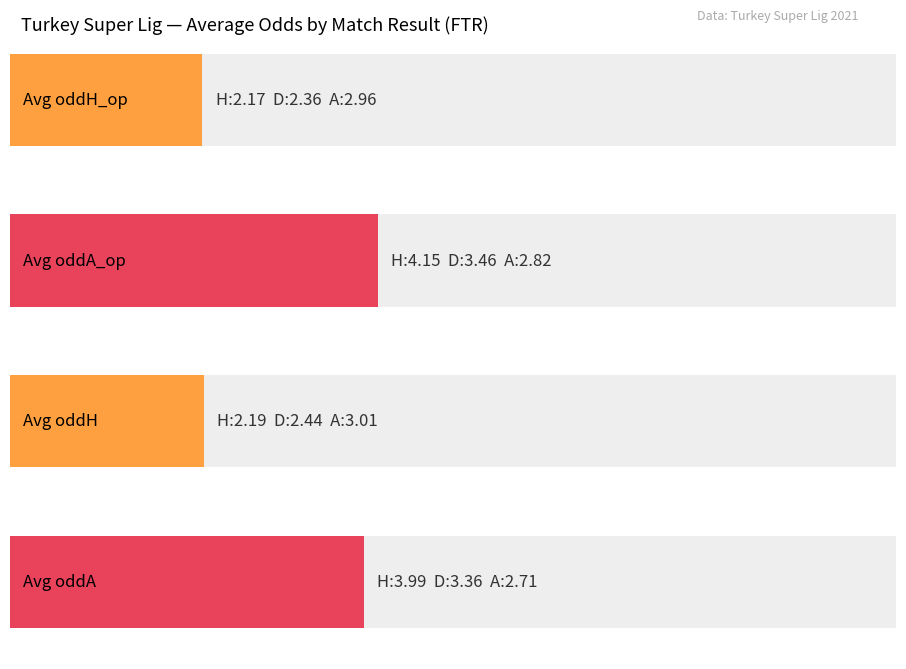

Is the value of Average oddA_op at D greater than the value of Average oddA at A?

Yes